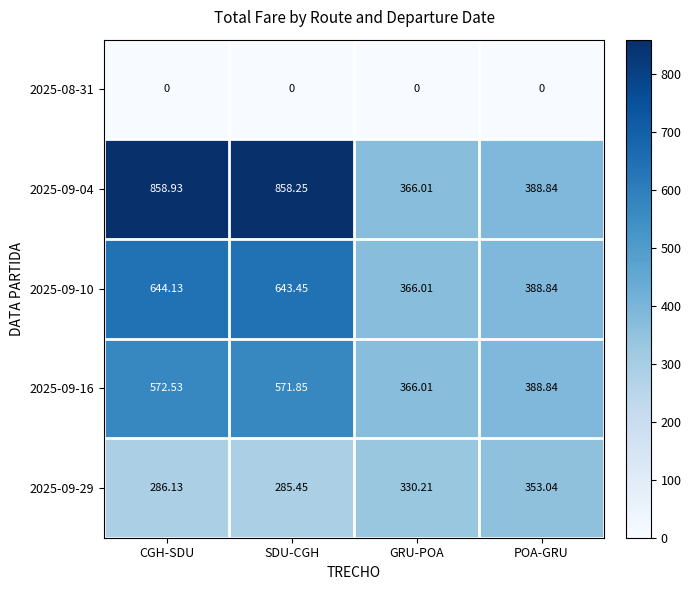

At which category is the sum across all series the highest?

CGH-SDU